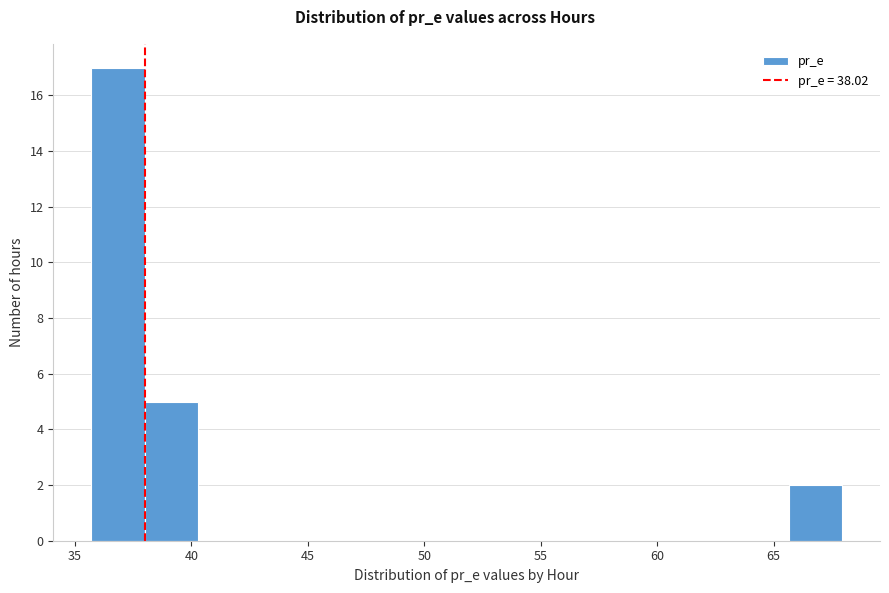

Which range on the x-axis has the tallest bar?

35.5 to 38.0